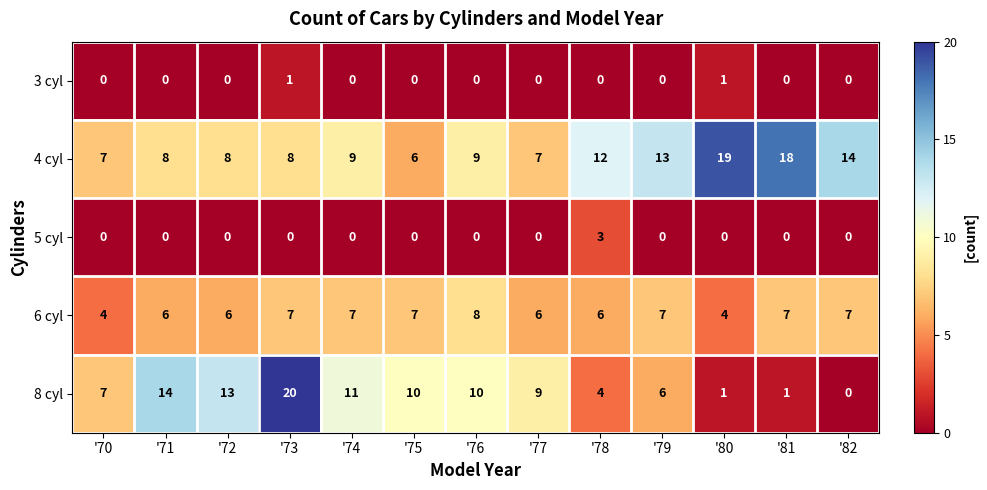

Which category has the highest value across all series?

'73